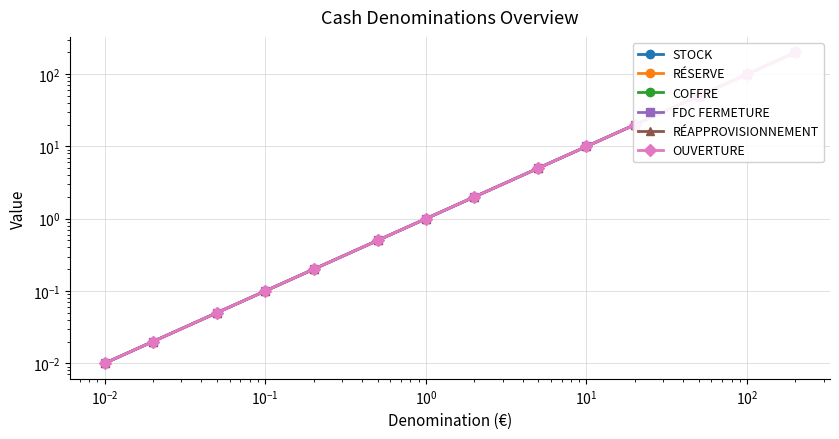

The RÉAPPROVISIONNEMENT series shows 17.1 at $\mathdefault{10^{0}}$. True or false?

False